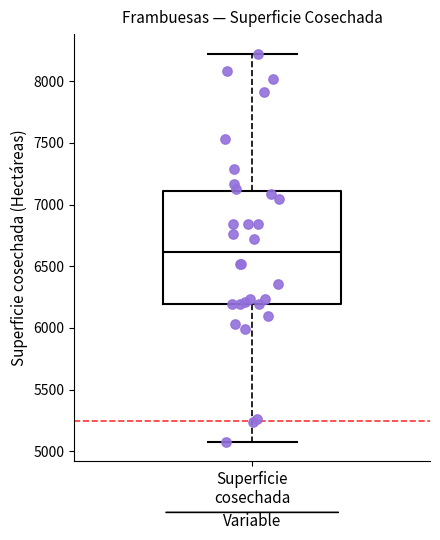

Transcribe this box plot: give where the median line is, the range the box spans, and where the two whiskers end, as read against the y-axis. The values are not printed on the chart, so give them approximately, as read against the axis.

median 6600, box 6200 to 7100, whiskers 5100 to 8200